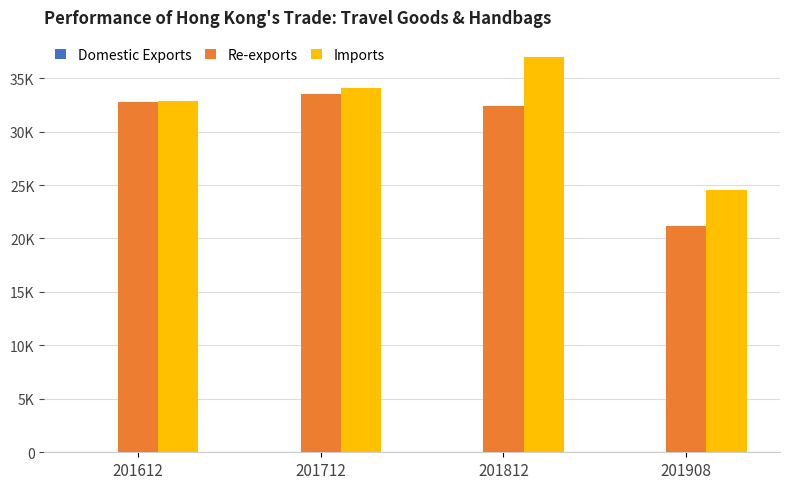

Are the bars grouped side by side (vs. stacked)?

Yes